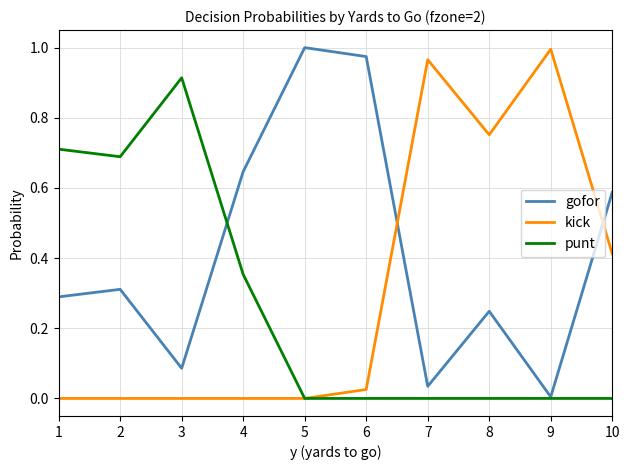

Is the value of kick at 1 greater than the value of punt at 2?

No